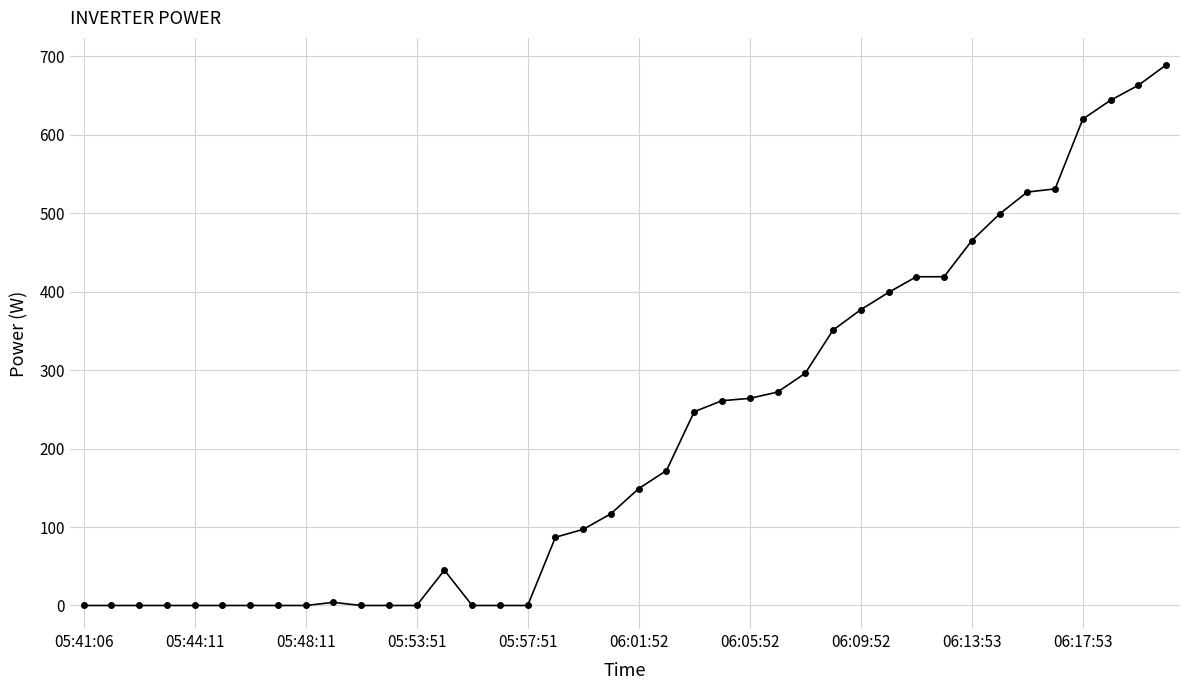

What is the sum of all values?

8614